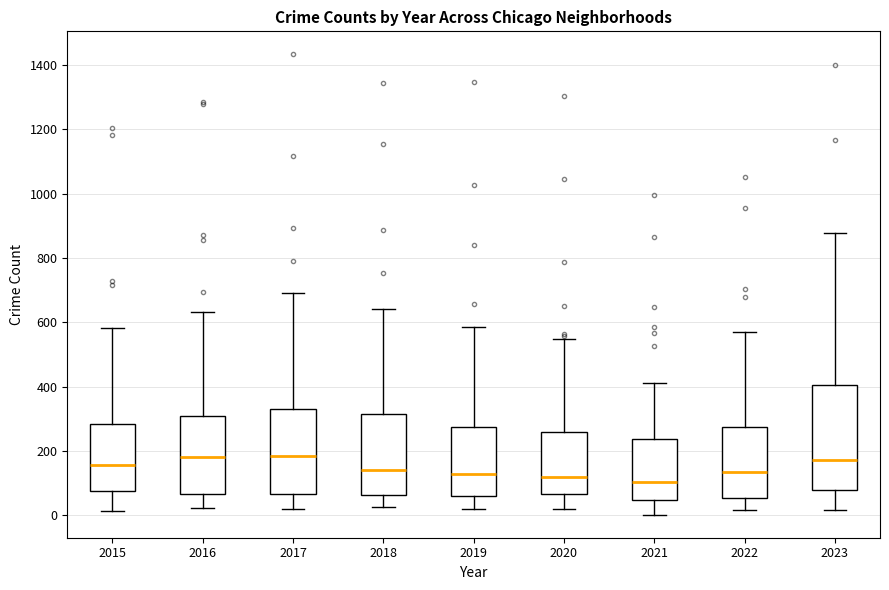

Reading left to right, transcribe this box plot: for each box, give where its median line is, the range the box spans, and where its two whiskers end, as read against the y-axis. The values are not printed on the chart, so give them approximately, as read against the axis.

2015: median 160, box 80 to 280, whiskers 20 to 580
2016: median 180, box 60 to 300, whiskers 20 to 640
2017: median 180, box 60 to 340, whiskers 20 to 700
2018: median 140, box 60 to 320, whiskers 20 to 640
2019: median 120, box 60 to 280, whiskers 20 to 580
2020: median 120, box 60 to 260, whiskers 20 to 540
2021: median 100, box 40 to 240, whiskers 0 to 420
2022: median 140, box 60 to 280, whiskers 20 to 560
2023: median 180, box 80 to 400, whiskers 20 to 880